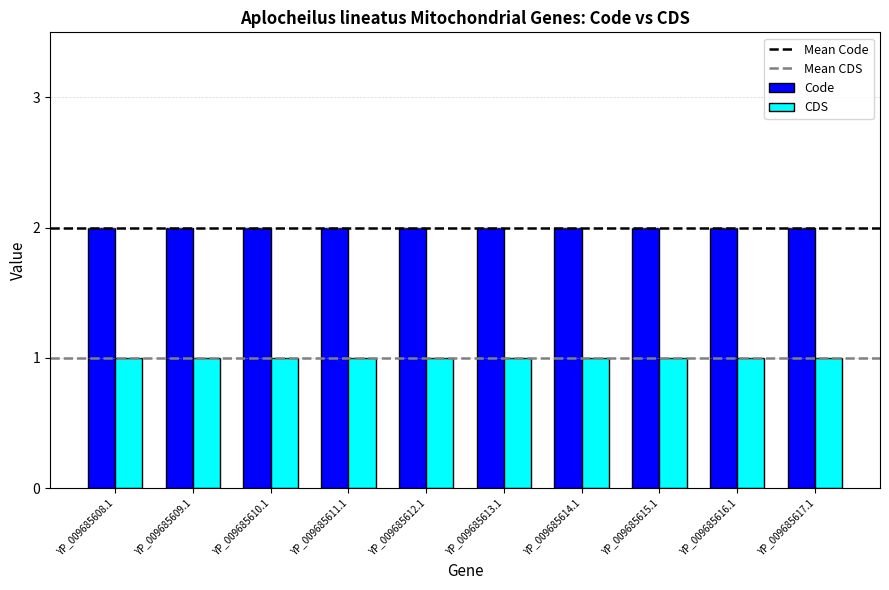

Rank the series by their average value, from lowest to highest.

CDS, Code